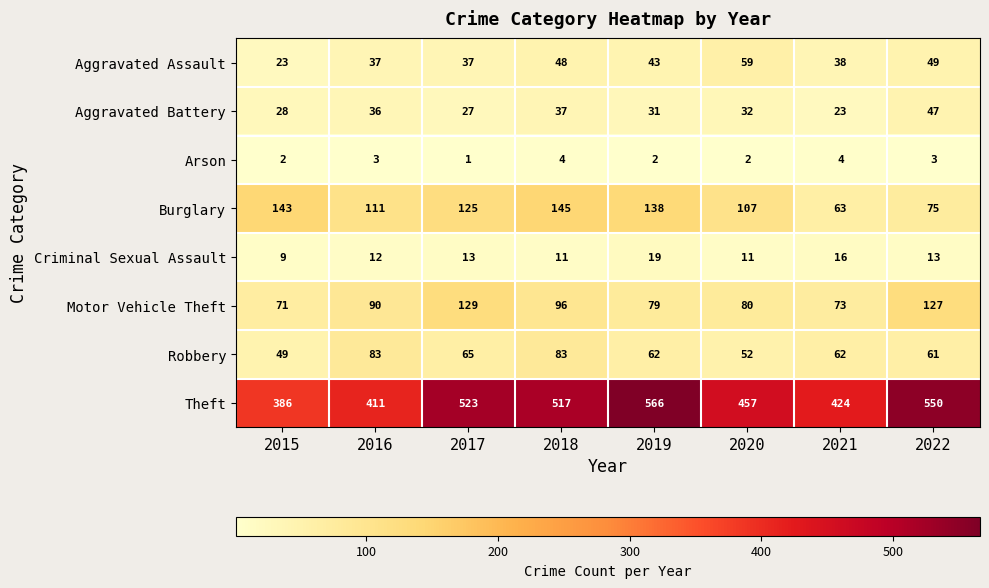

What is the total value across all series at 2018?

941